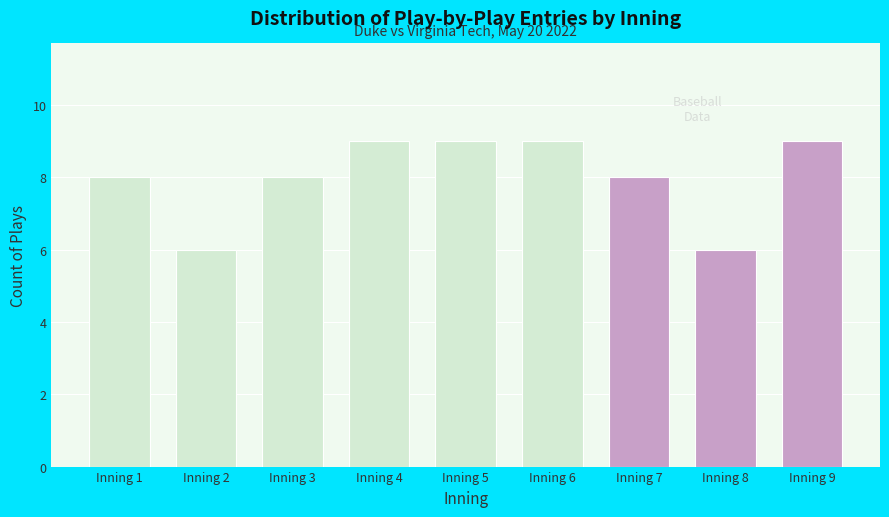

Reading left to right, extract all data points from this chart.

8	6	8	9	9	9	8	6	9